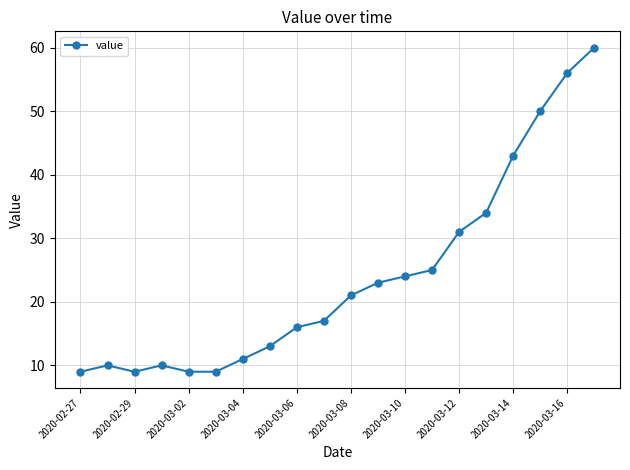

What is the difference between the maximum and minimum values?

51